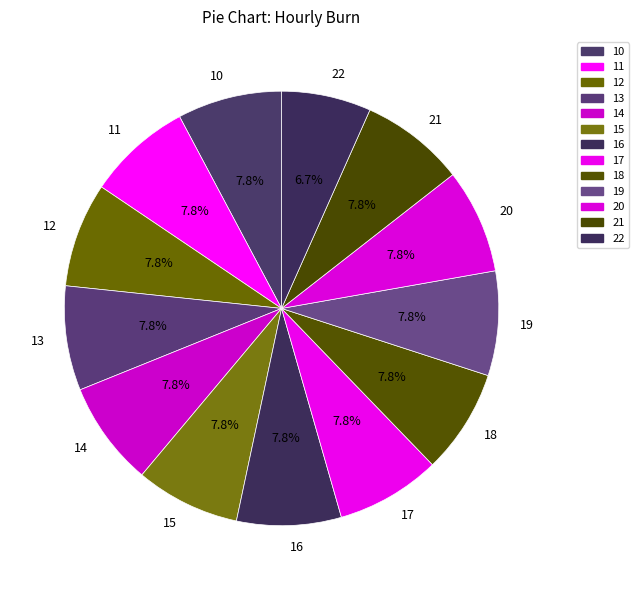

True or false: 19 accounts for 1% of the total.

False